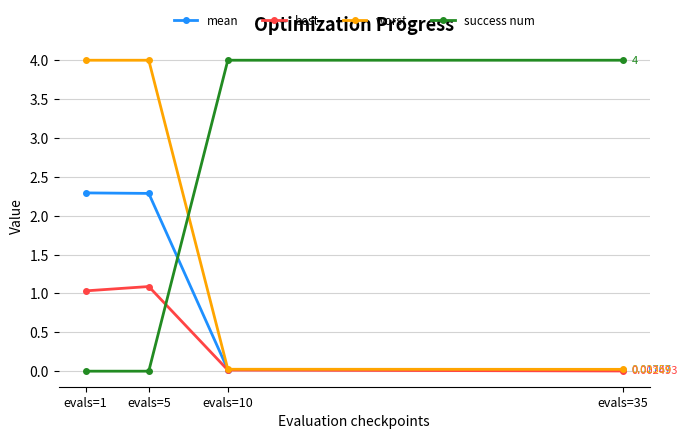

True or false: best has a value of 1.0 at evals=1.

True